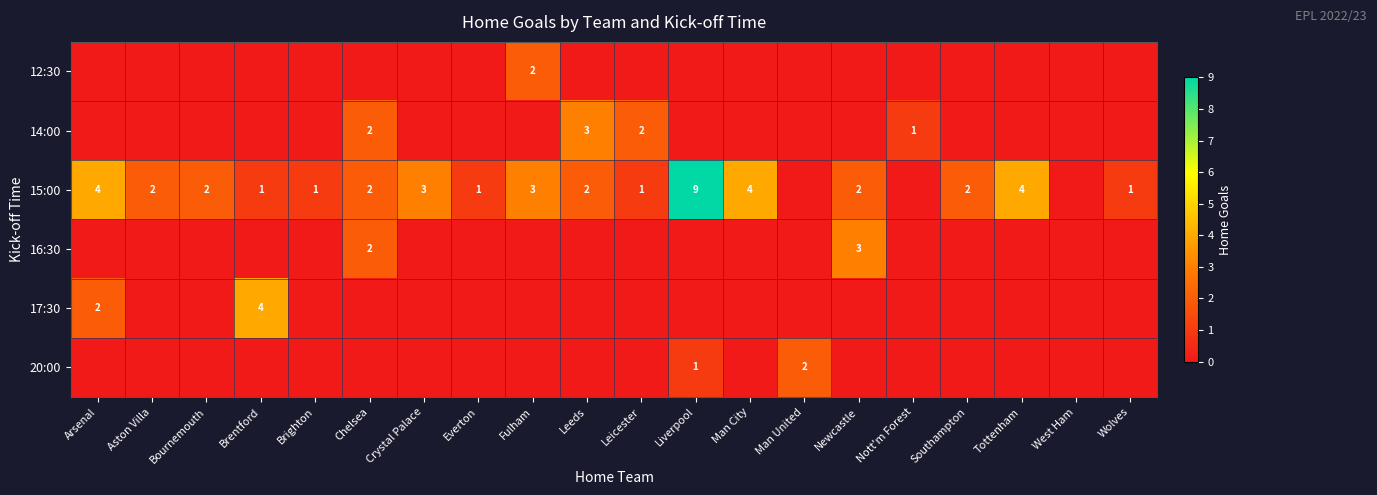

The 15:00 series shows 4 at Liverpool. True or false?

False